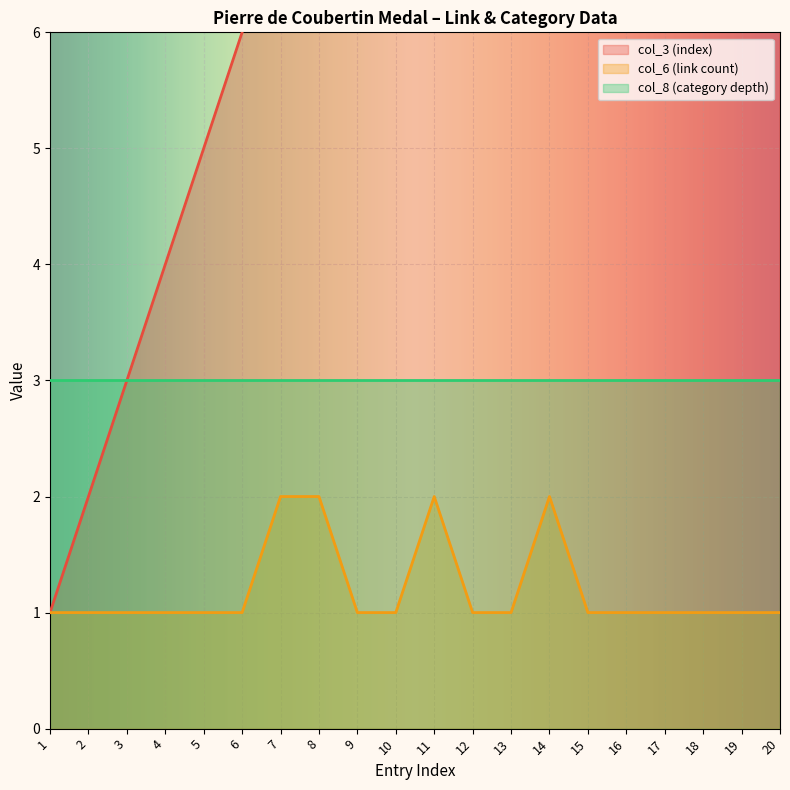

What is the value of the col_6 (link count) point at the 19th from the left?

1